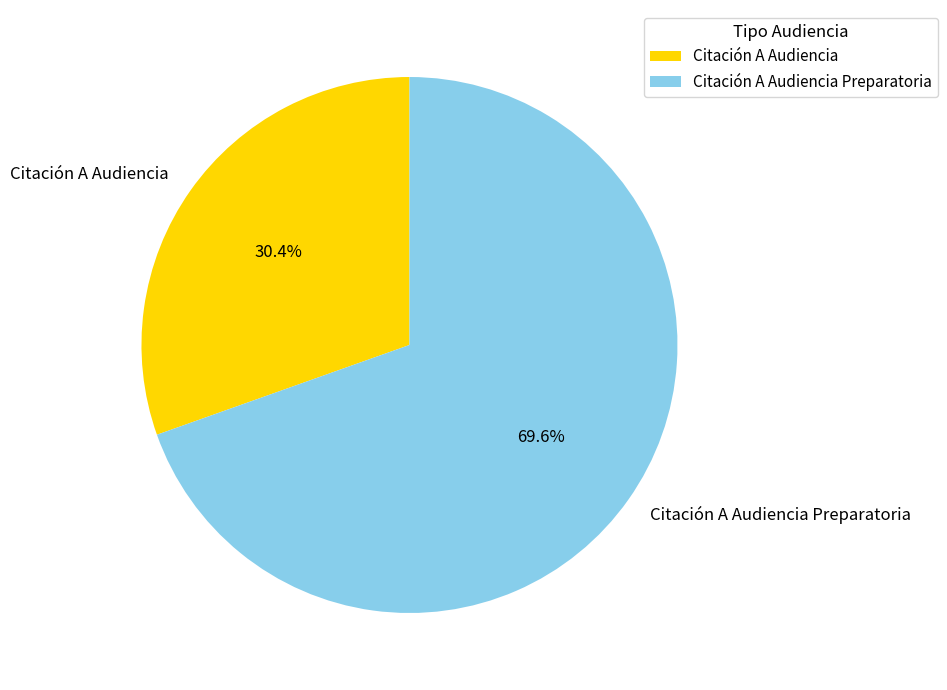

To the nearest percent, what is the difference between the largest and smallest slice percentages?

39%